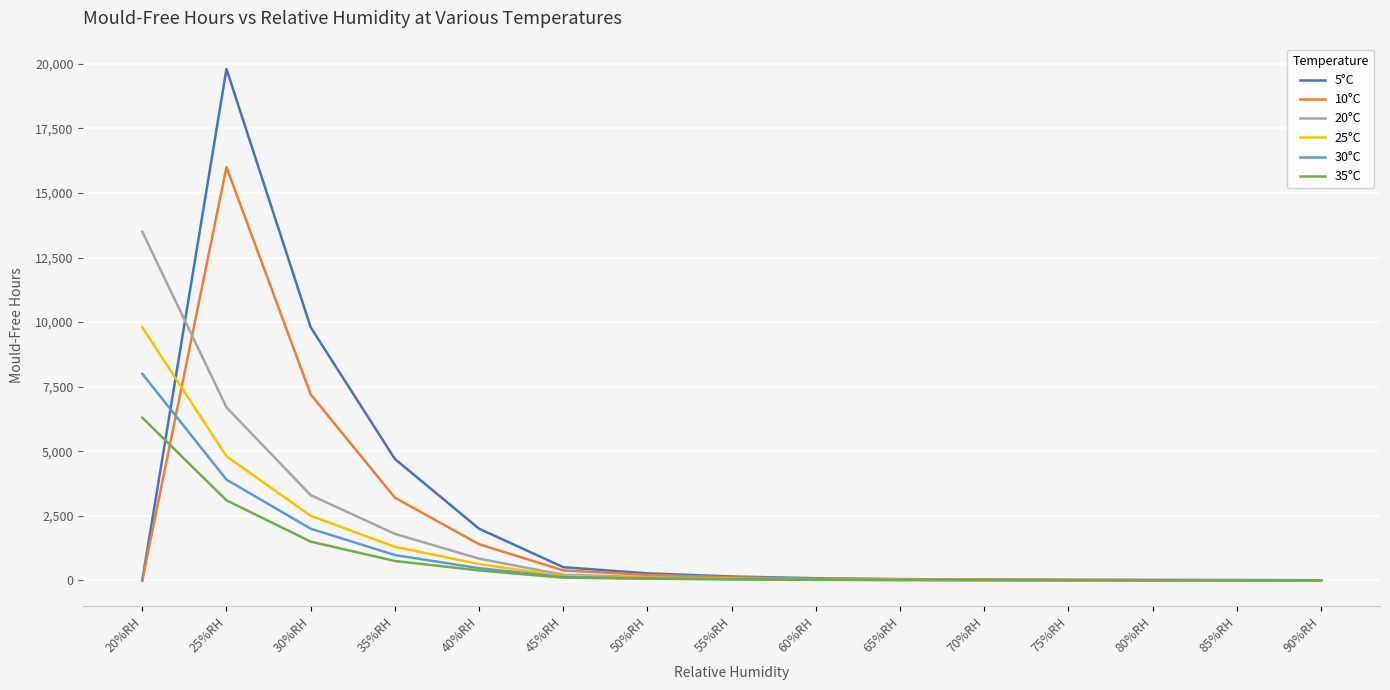

Count the number of data series in this chart.

6